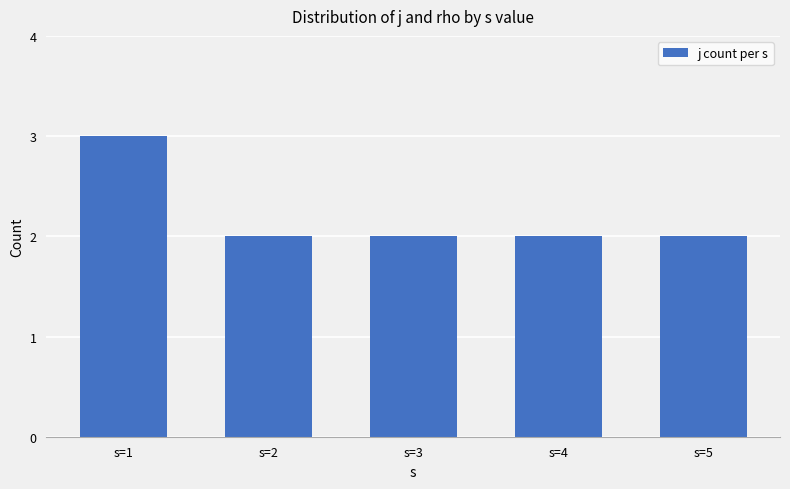

Reading left to right, what are all the values shown in this chart?

3	2	2	2	2